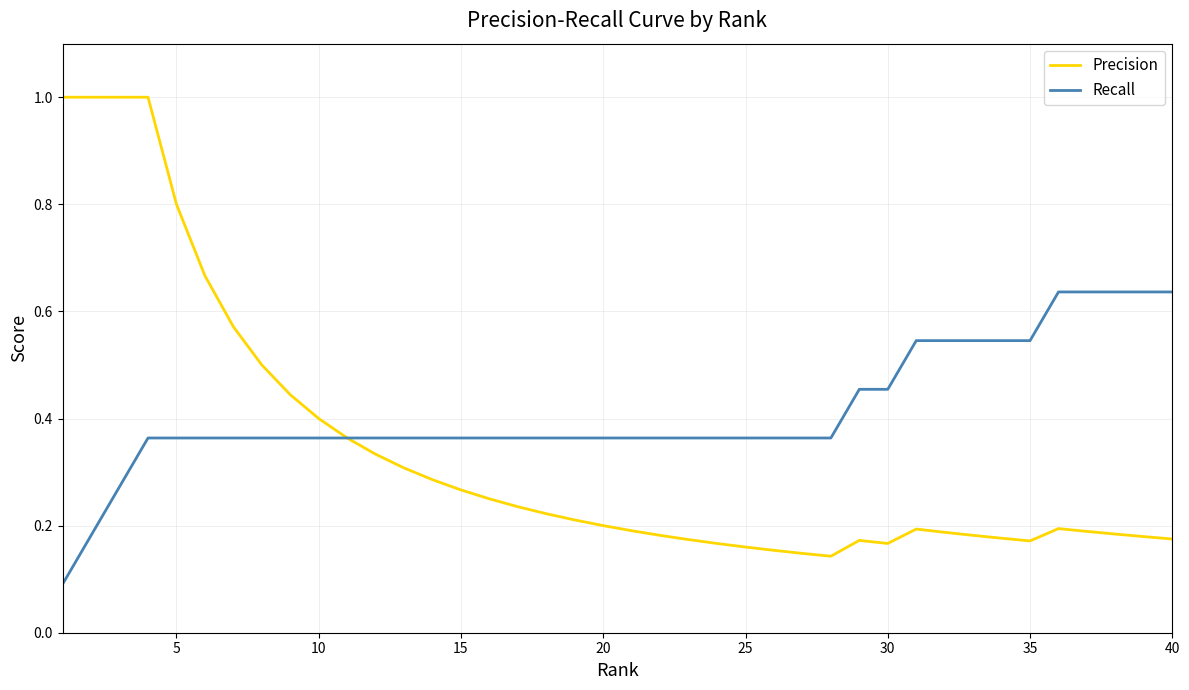

Which series has the largest total across all categories?

Recall